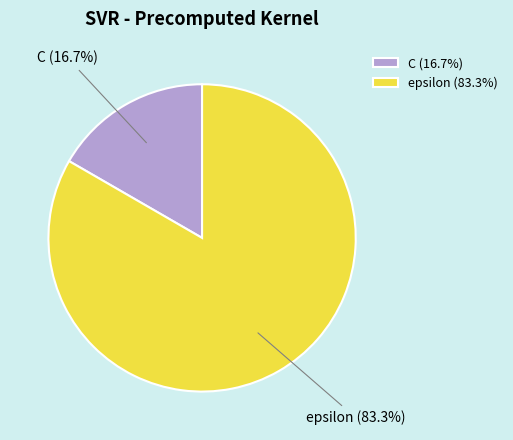

Count the number of slices in the pie.

2